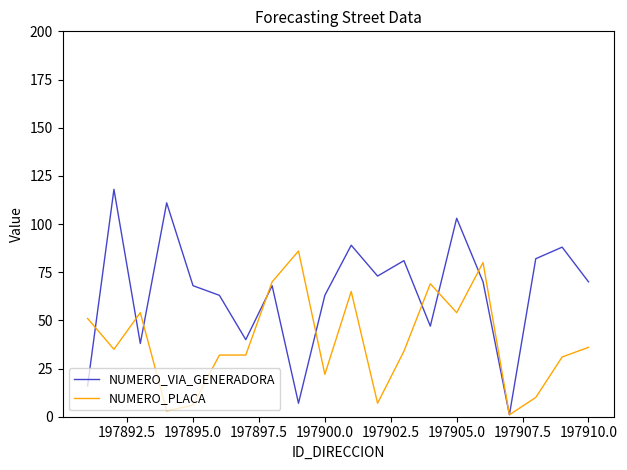

List the series in order of their peak value, lowest first.

NUMERO_PLACA, NUMERO_VIA_GENERADORA